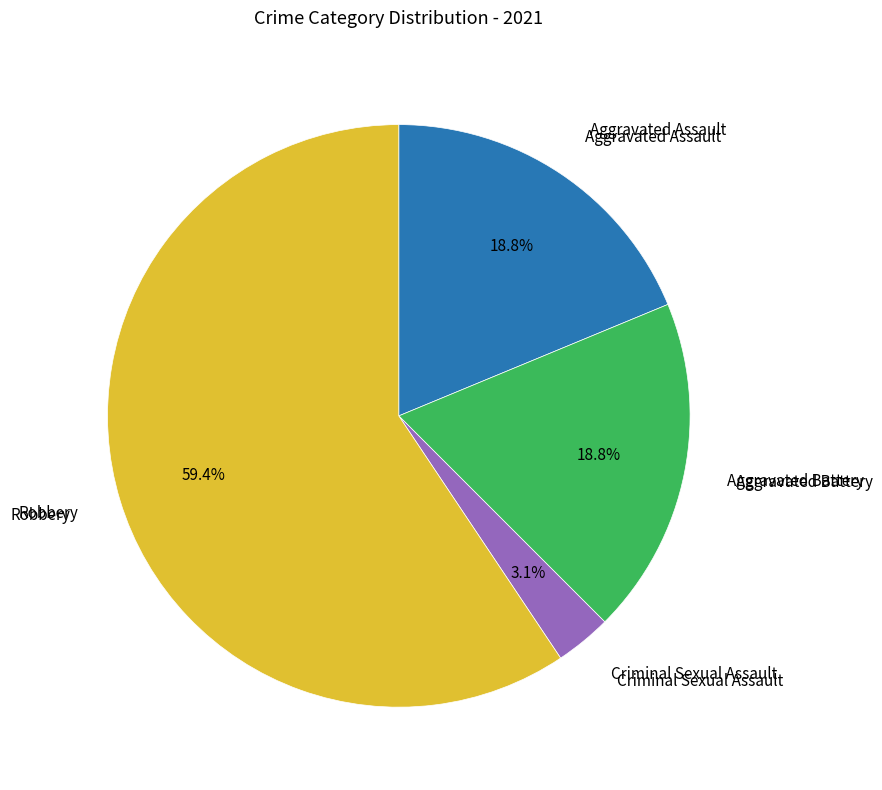

Does any single category account for the majority?

Yes